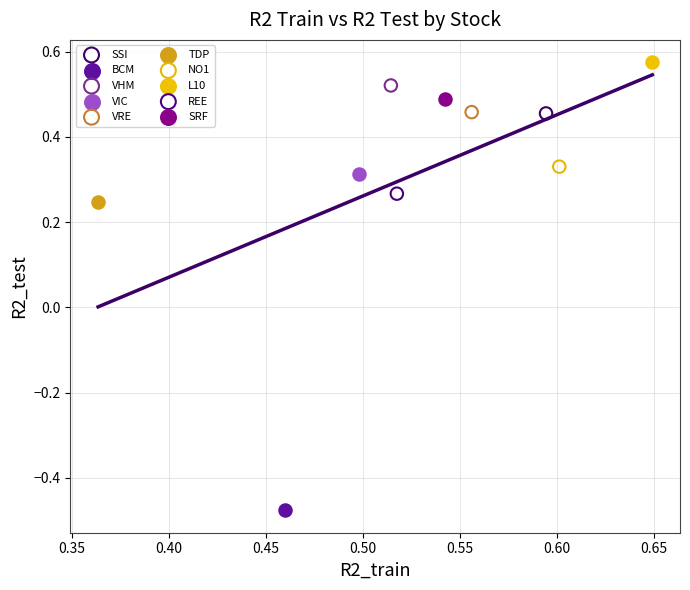

Which series reaches the minimum Y coordinate?

BCM